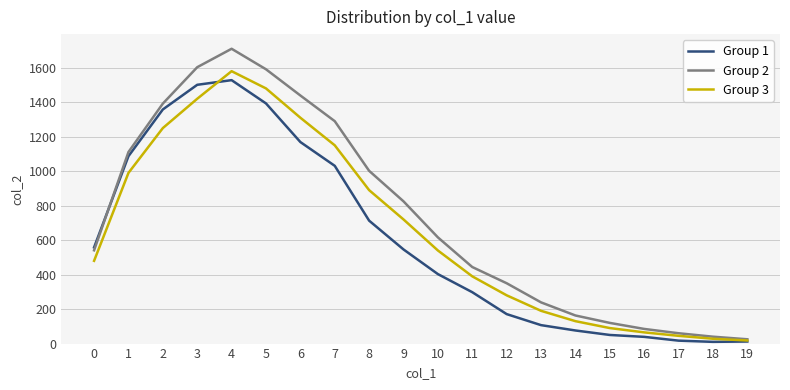

Between 11 and 15, which series saw the biggest shift?

Group 2